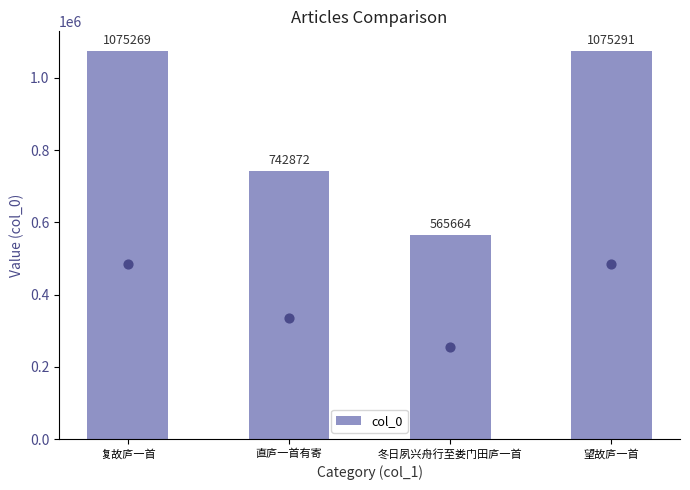

Which has a higher value, 直庐一首有寄 or 冬日夙兴舟行至娄门田庐一首?

直庐一首有寄